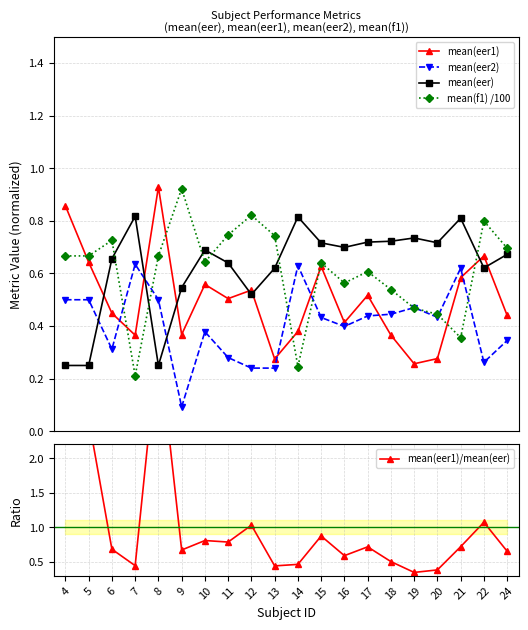

What are all the series names shown in the legend?

mean(eer1), mean(eer2), mean(eer), mean(f1) /100, mean(eer1)/mean(eer)